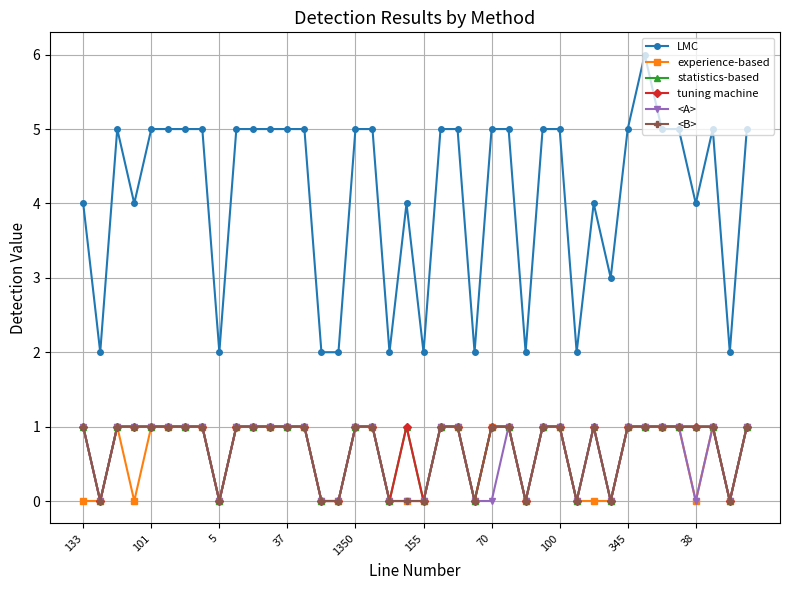

Which series has the largest range (max minus min)?

LMC